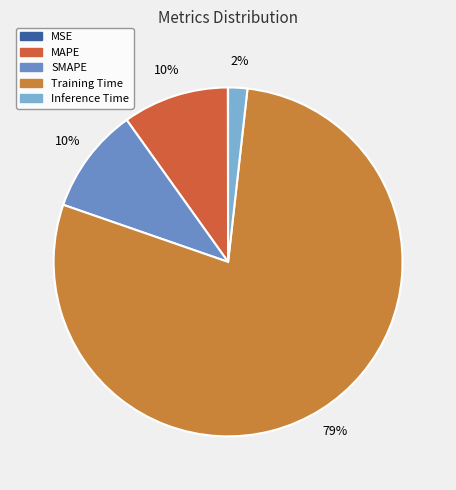

To the nearest percent, what is the average slice percentage?

20%